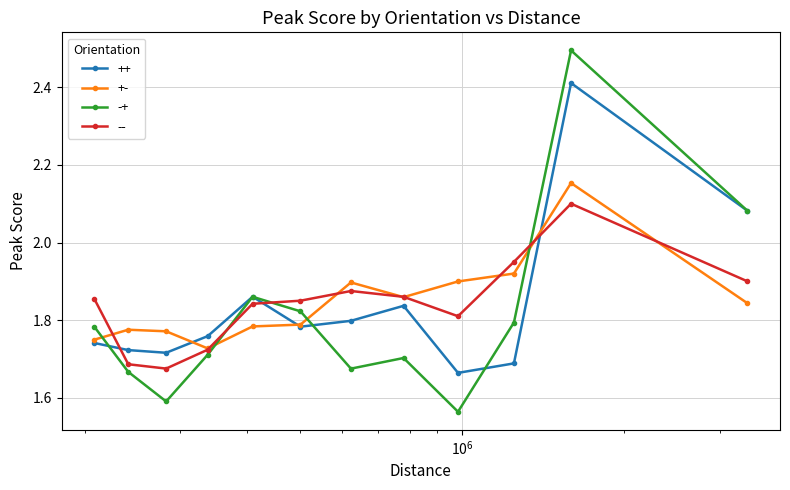

Which series has the widest spread of values?

-+